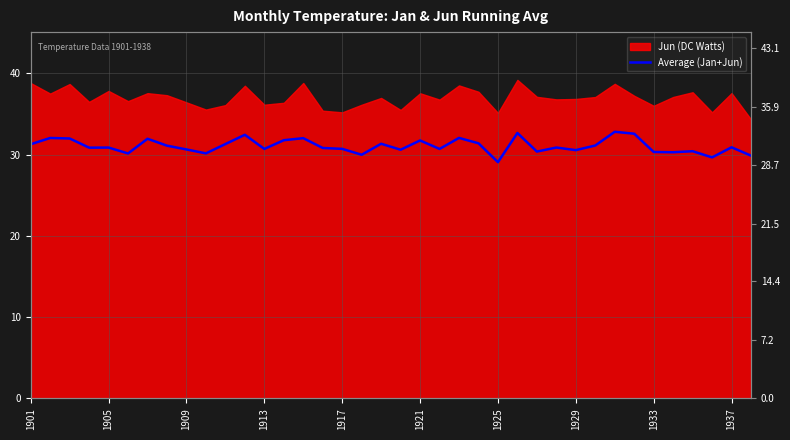

True or false: the data shows 30.5 at 1929.

True